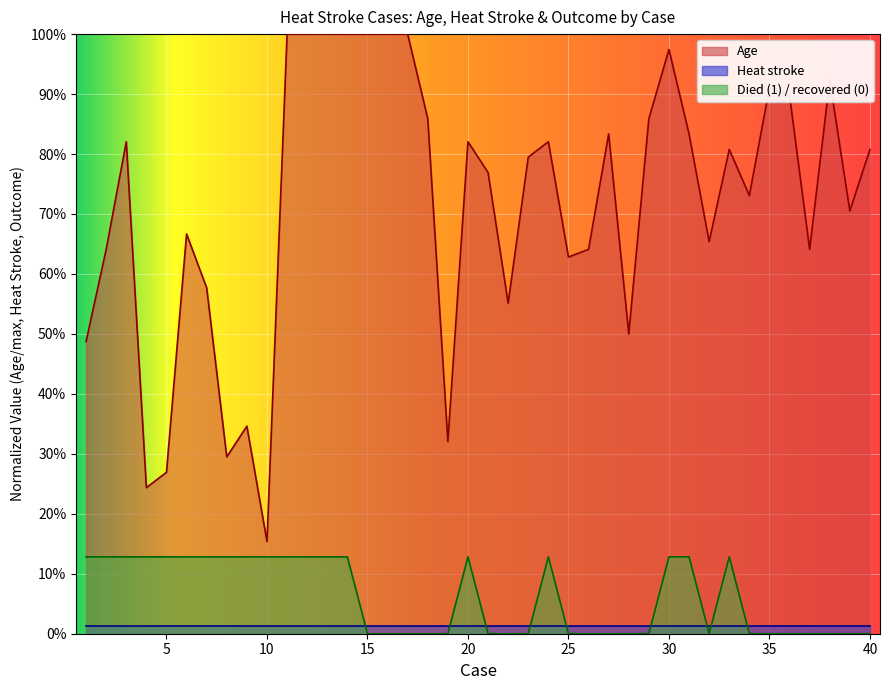

How many data points does each series have?

40